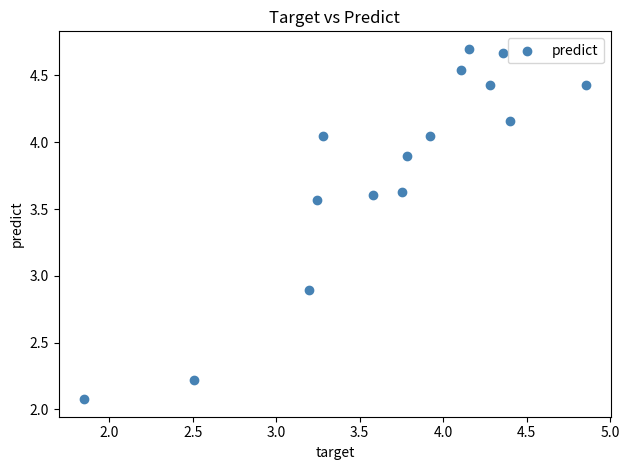

What is the range of Y values (max minus min)?

2.6